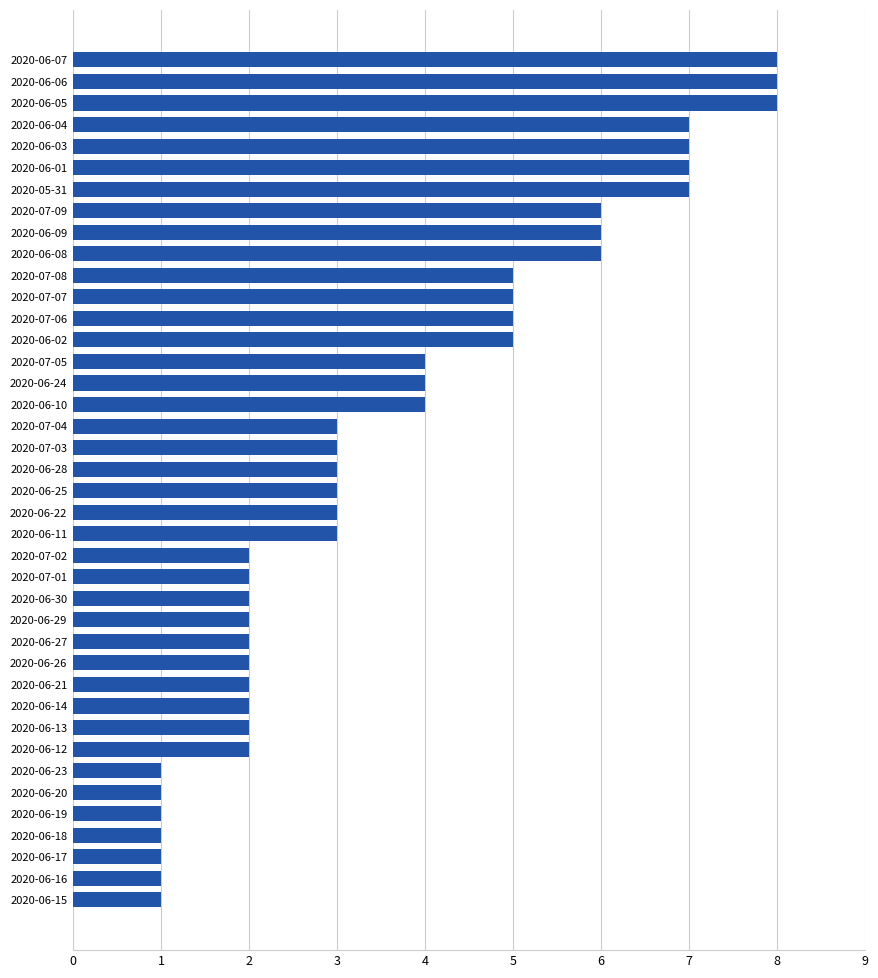

Are the bars grouped side by side (vs. stacked)?

No